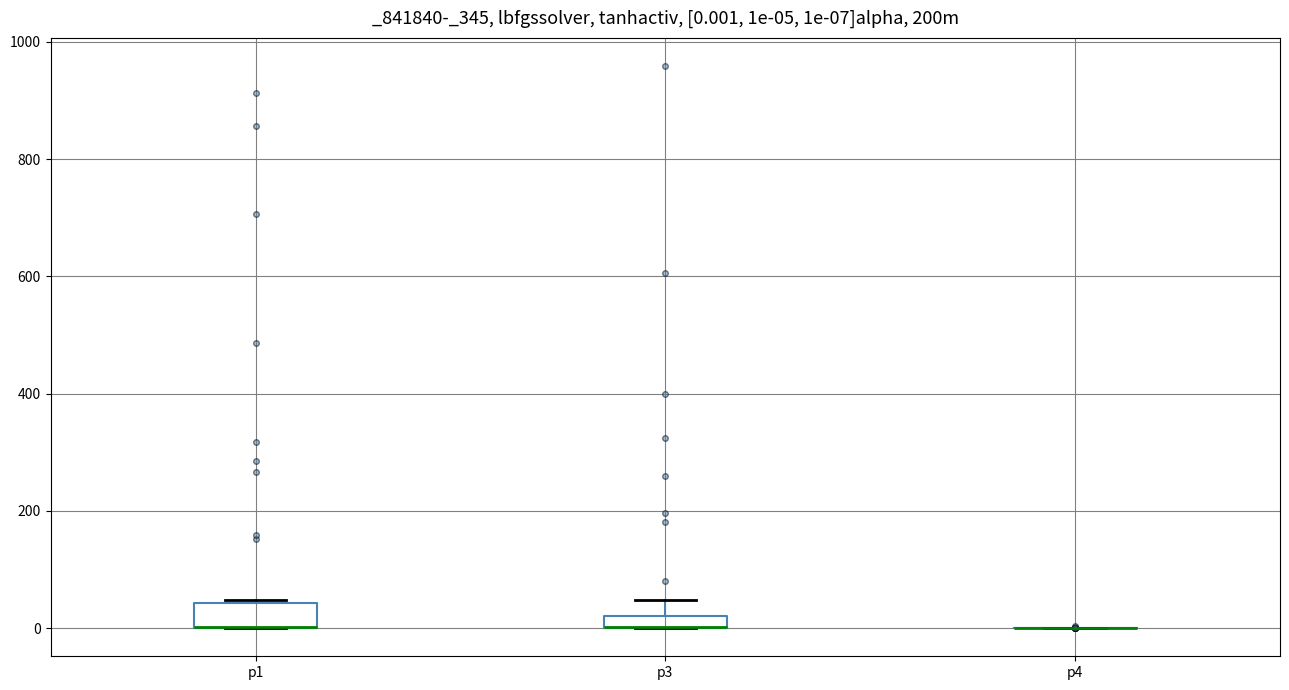

Comparing the boxes themselves (not the whiskers), which one is the tallest?

p1